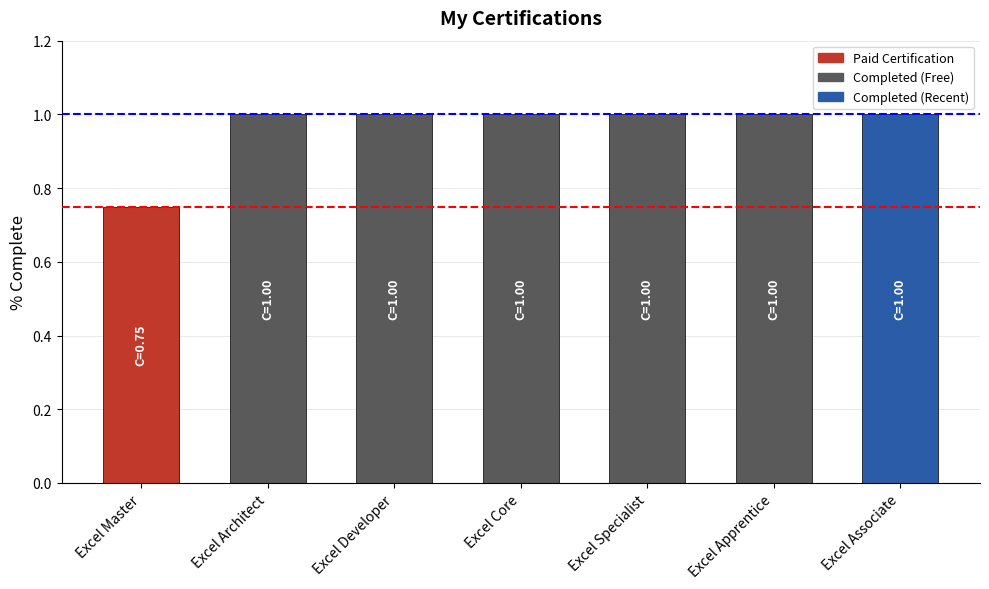

Approximately how many times larger is the value at Excel Associate compared to Excel Specialist?

1.0